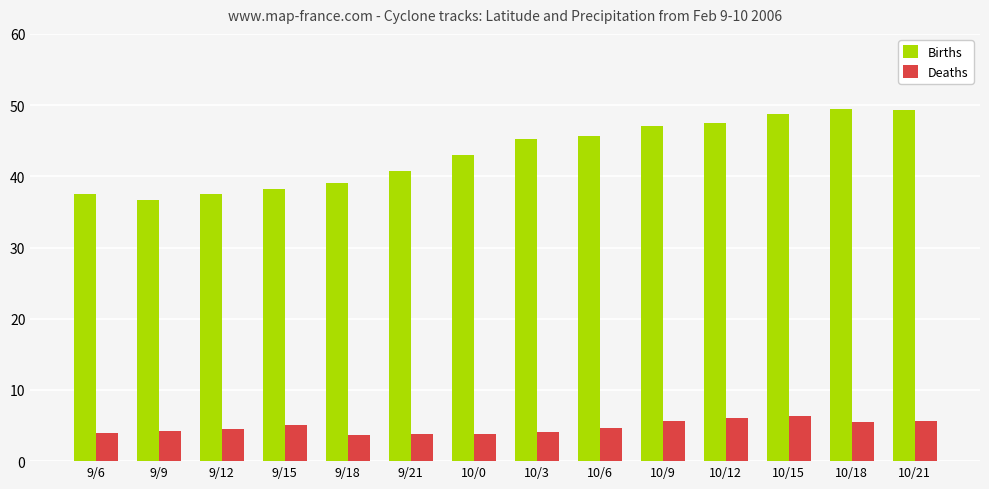

Are the bars horizontal?

No